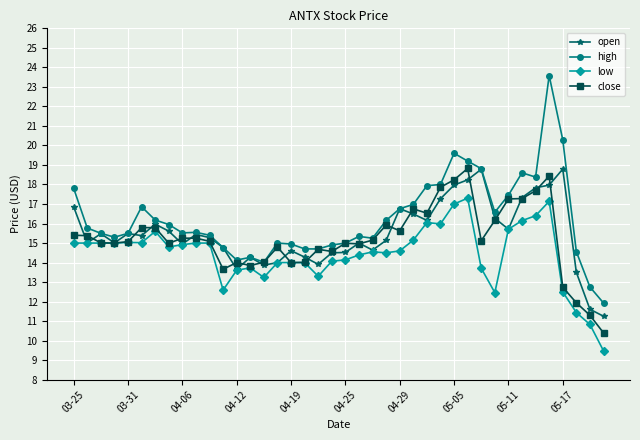

Which series has the largest range (max minus min)?

high